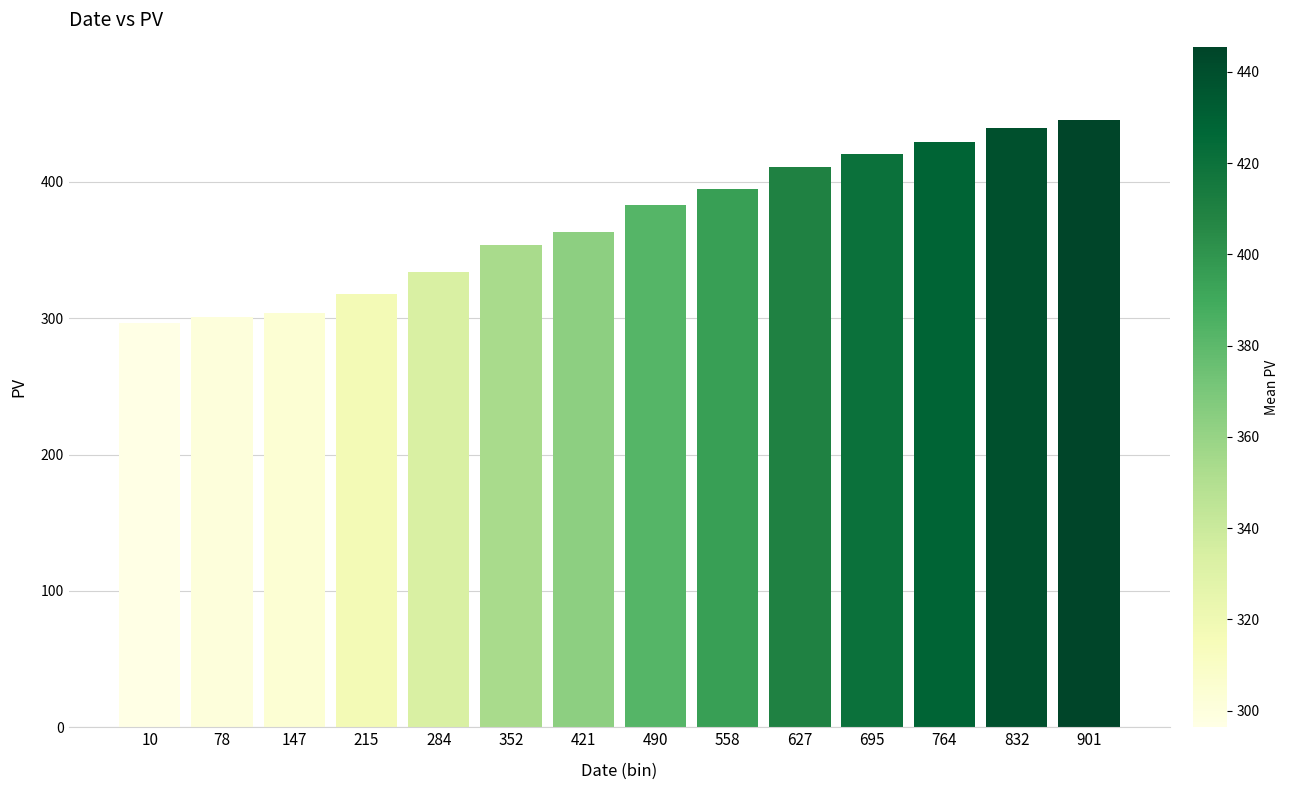

Reading left to right, extract all data points from this chart.

296.3	300.5	304.0	317.7	334.0	354.0	363.5	382.7	395.0	410.5	420.7	429.0	439.5	445.5